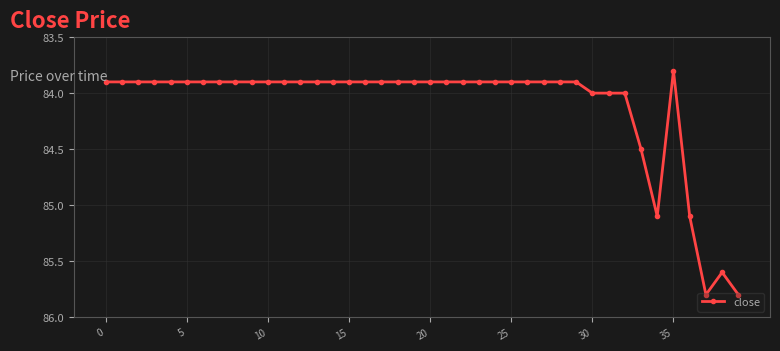

What is the difference between the maximum and minimum values?

2.0